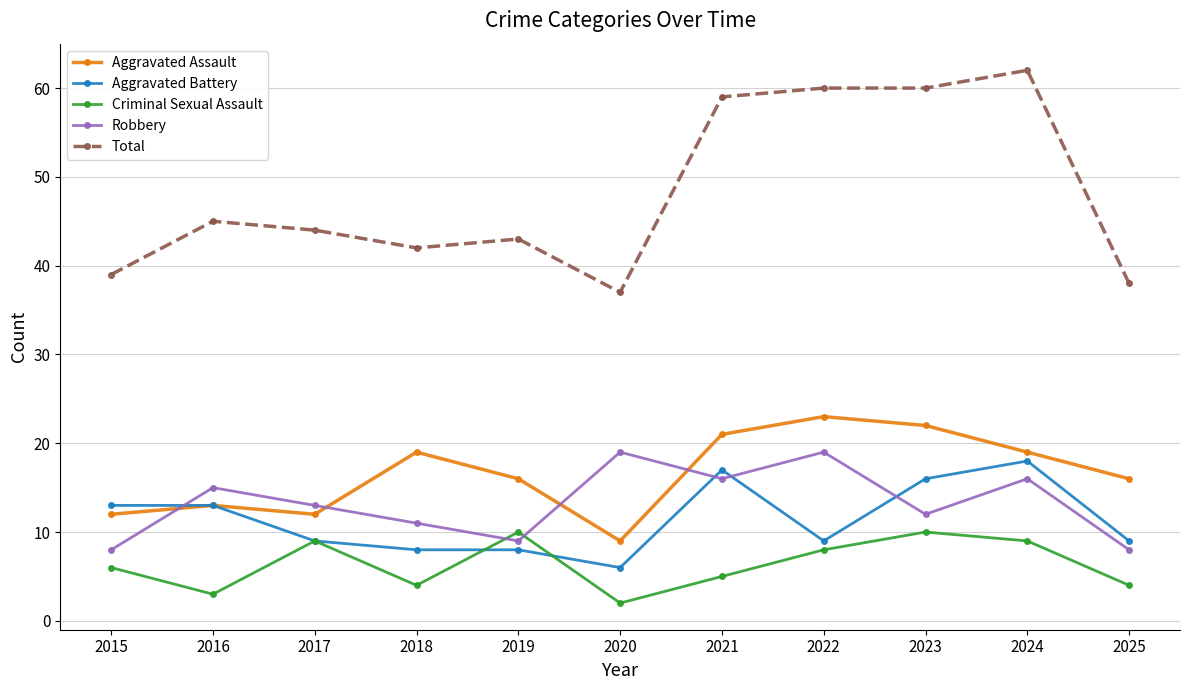

What is the value of the Aggravated Battery point at the 7th from the left?

17